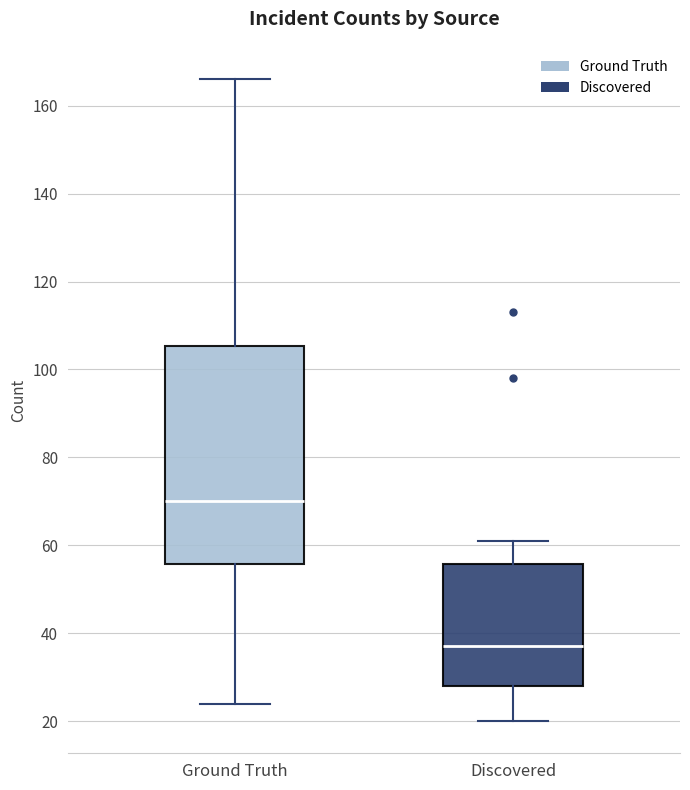

Reading left to right, read every box against the y-axis: the position of its median line, the range the box covers, and the ends of its whiskers. The values are not printed on the chart, so give them approximately, as read against the axis.

Ground Truth: median 70, box 56 to 106, whiskers 24 to 166
Discovered: median 38, box 28 to 56, whiskers 20 to 62